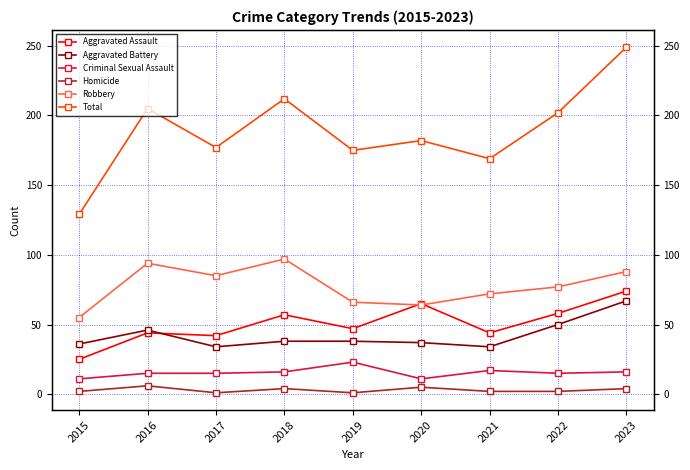

List the labels in order of Criminal Sexual Assault value, largest first.

2019, 2021, 2018, 2023, 2016, 2017, 2022, 2015, 2020